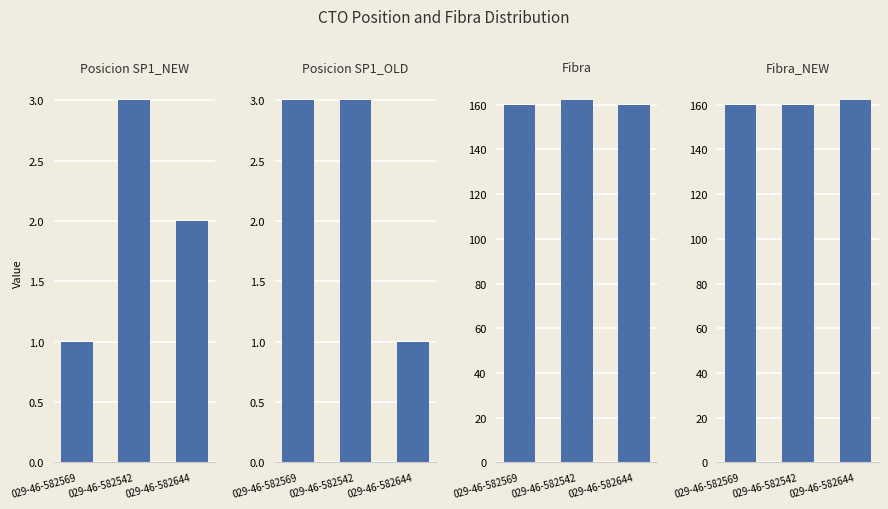

Which series has the largest range (max minus min)?

Posicion SP1_NEW